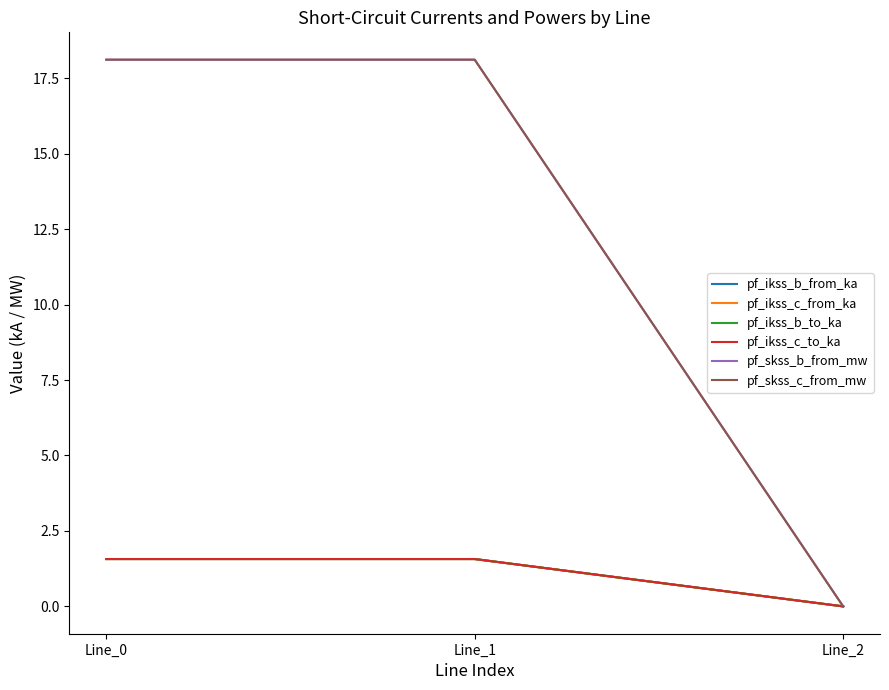

List the series in order of their peak value, highest first.

pf_skss_c_from_mw, pf_skss_b_from_mw, pf_ikss_b_to_ka, pf_ikss_c_from_ka, pf_ikss_b_from_ka, pf_ikss_c_to_ka